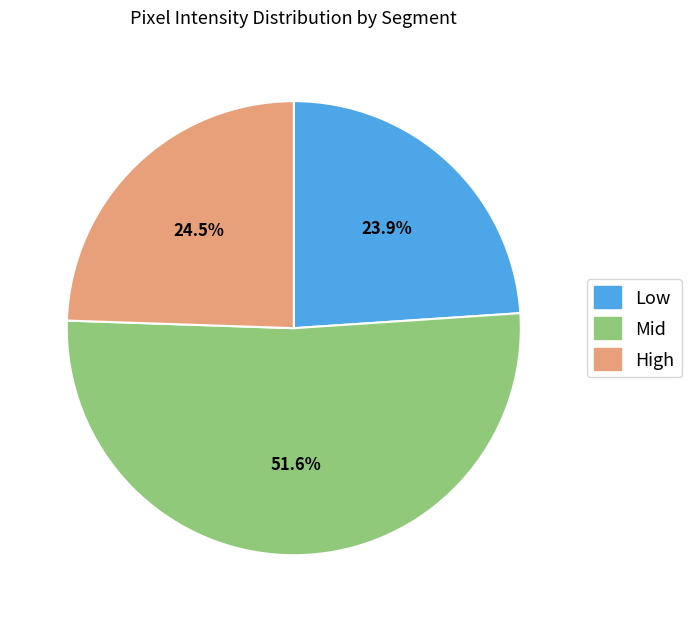

Between High and Mid, which is larger?

Mid